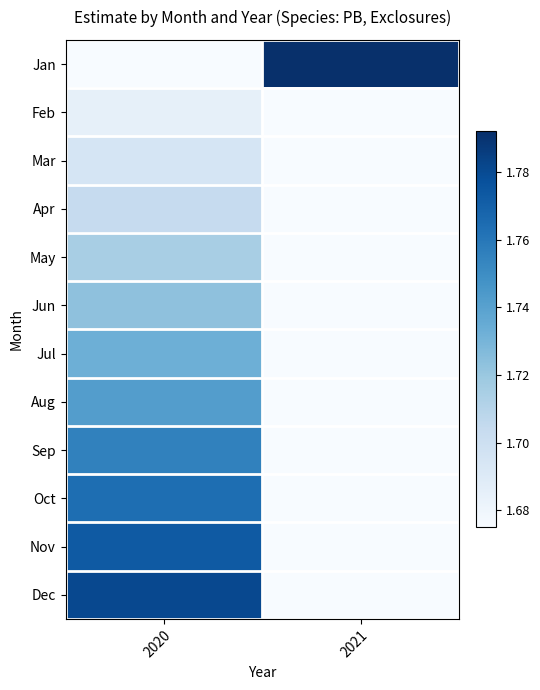

Reading right to left, what are all the values shown in this chart?

Jan: 2021=1.8	2020=1.7
Feb: 2021=1.7	2020=1.7
Mar: 2021=1.7	2020=1.7
Apr: 2021=1.7	2020=1.7
May: 2021=1.7	2020=1.7
Jun: 2021=1.7	2020=1.7
Jul: 2021=1.7	2020=1.7
Aug: 2021=1.7	2020=1.7
Sep: 2021=1.7	2020=1.8
Oct: 2021=1.7	2020=1.8
Nov: 2021=1.7	2020=1.8
Dec: 2021=1.7	2020=1.8